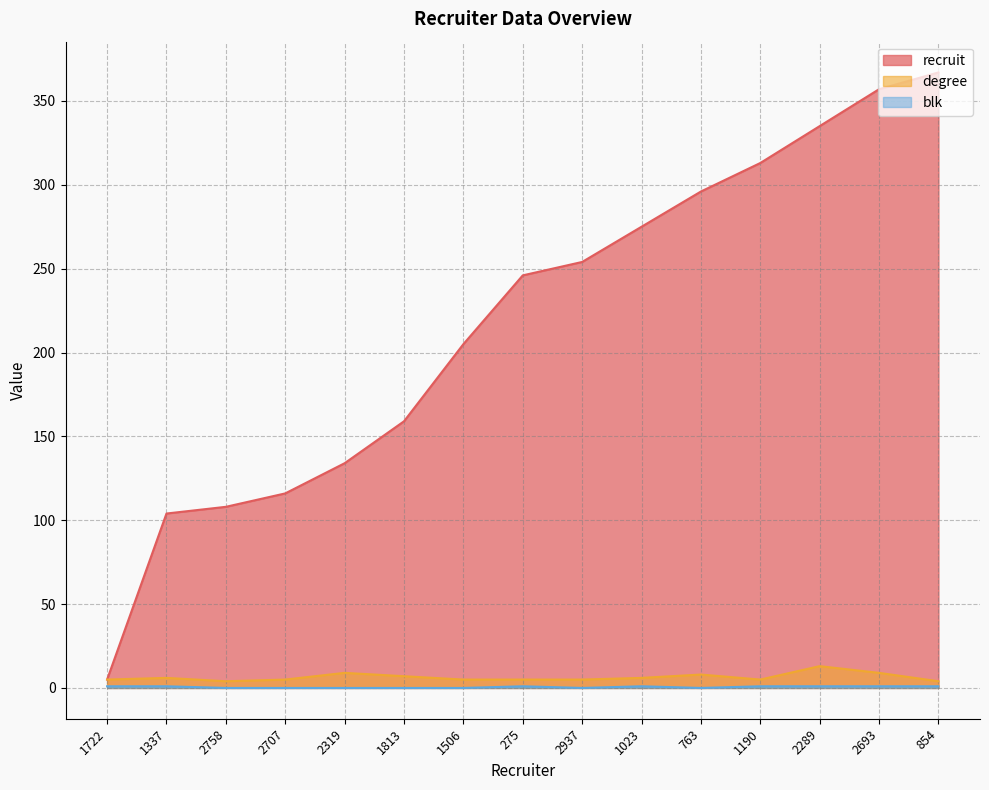

The value of blk at 2289 is 1. True or false?

True